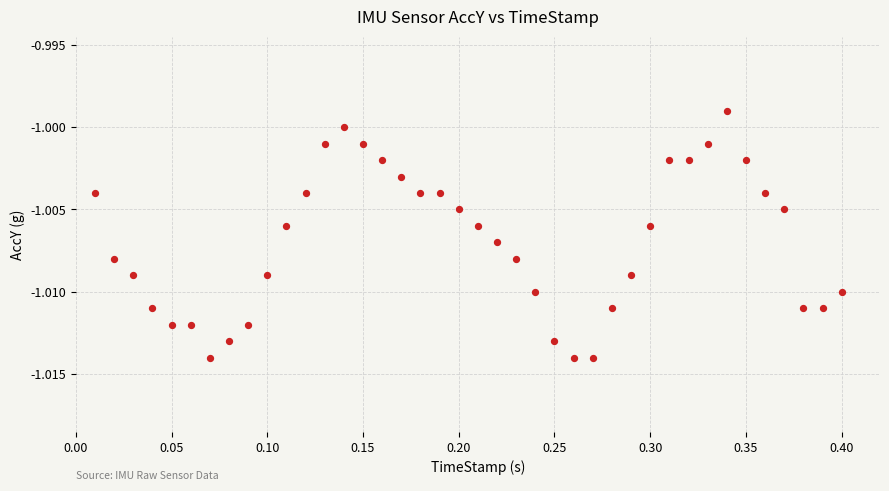

What is the range of X values (max minus min)?

0.4